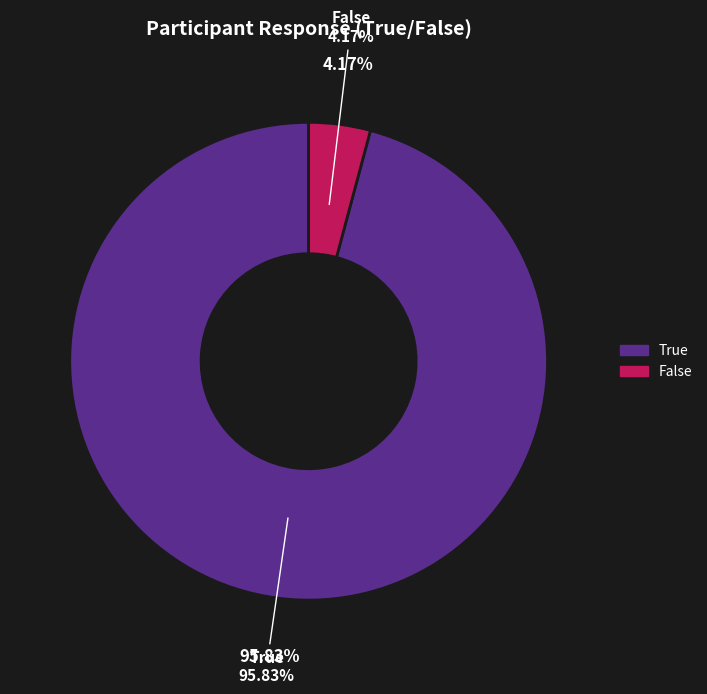

To the nearest percent, what is the average slice percentage?

50%